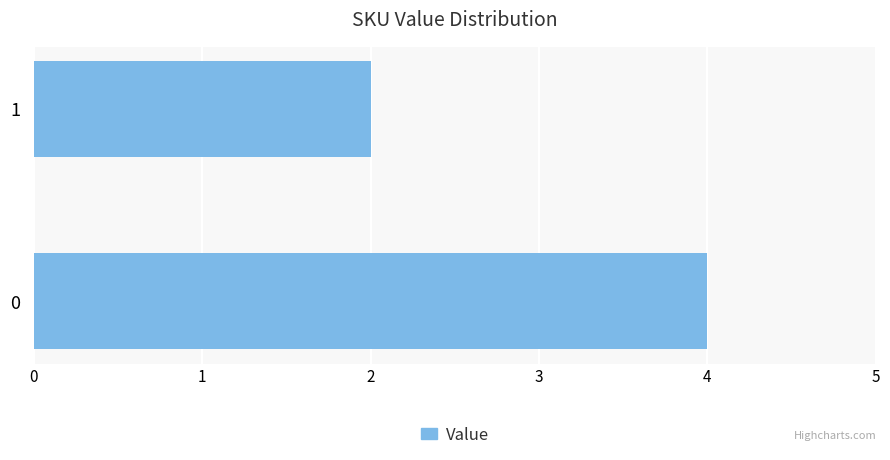

What is the greatest value displayed?

4